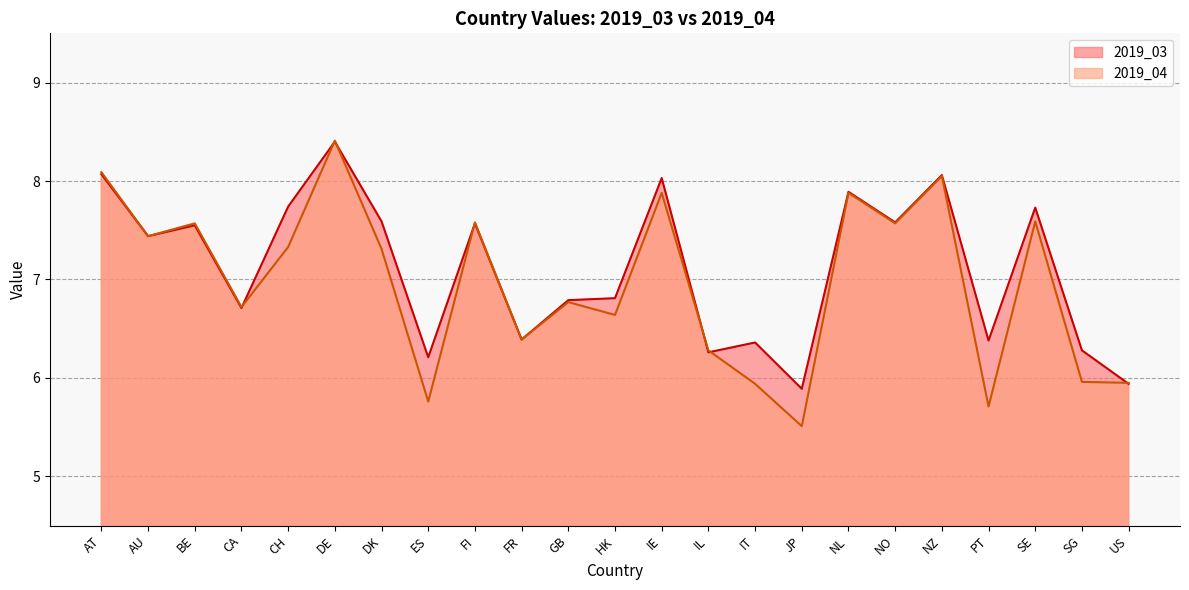

Between which two adjacent categories do 2019_03 and 2019_04 first intersect?

CA and CH